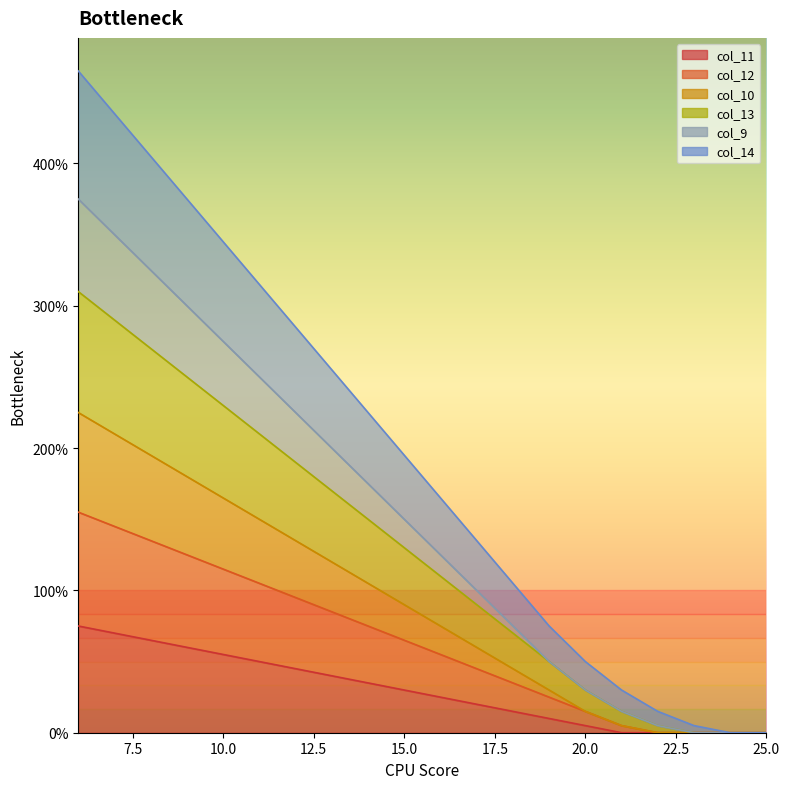

True or false: 14 and 9 intersect in this chart.

False